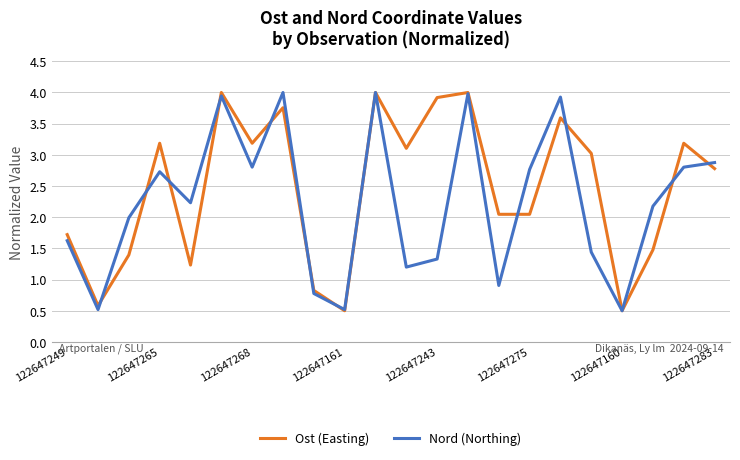

What is the greatest value displayed?

4.0